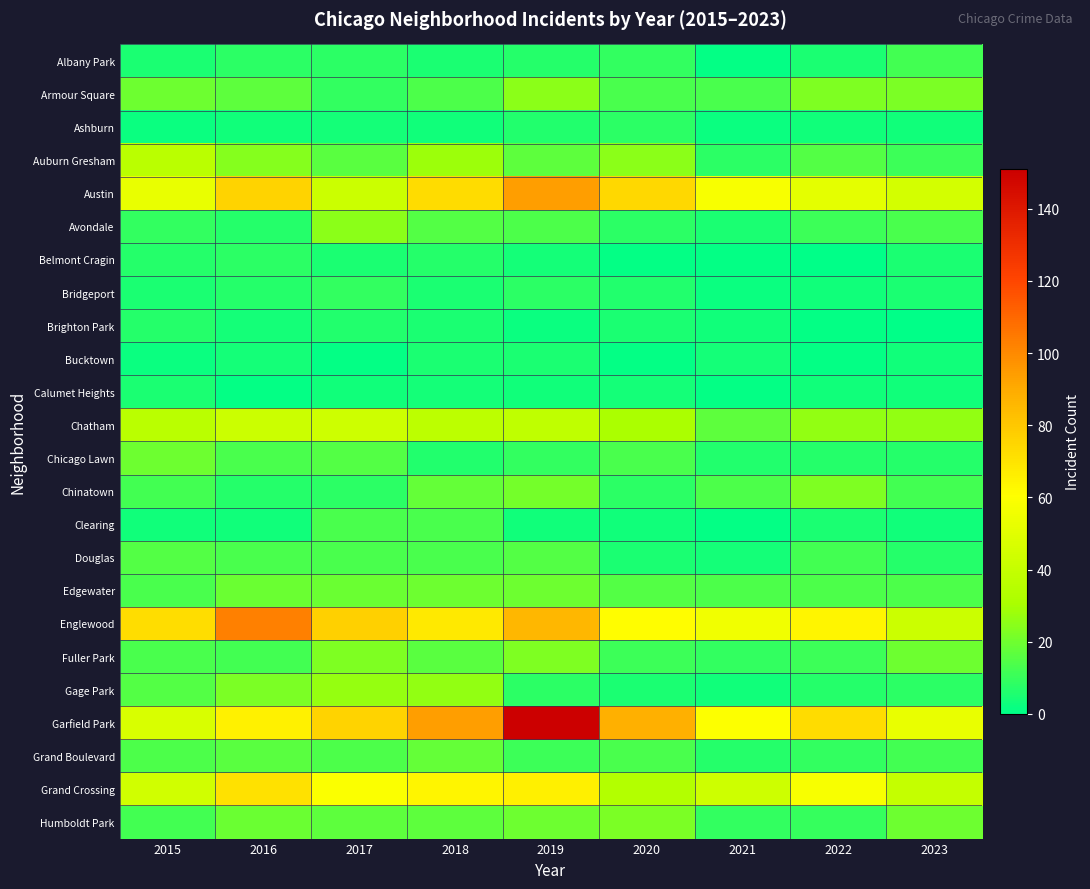

What is the maximum value shown in the chart?

151